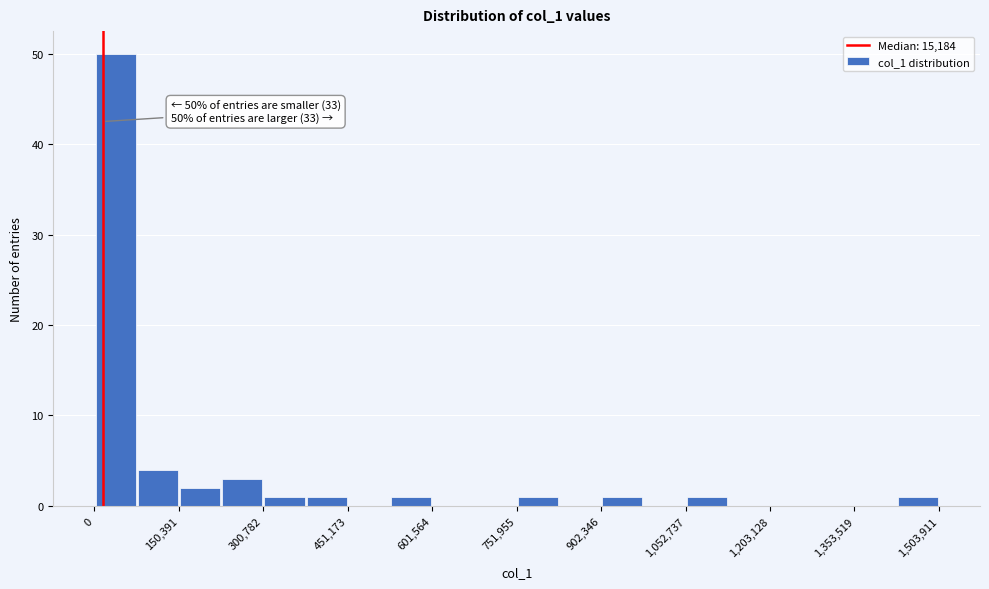

Around what value on the x-axis is the tallest bar? Give the approximate position of its centre, as read against the axis.

40000